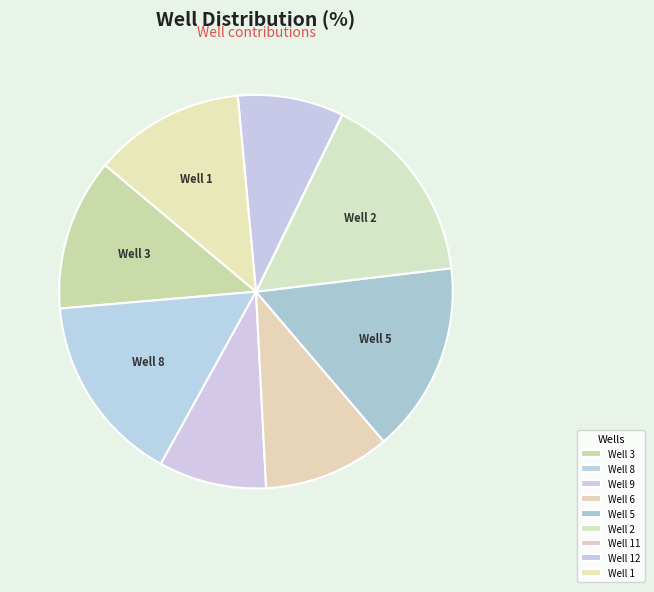

Does Well 12 account for over 50% of the chart?

No